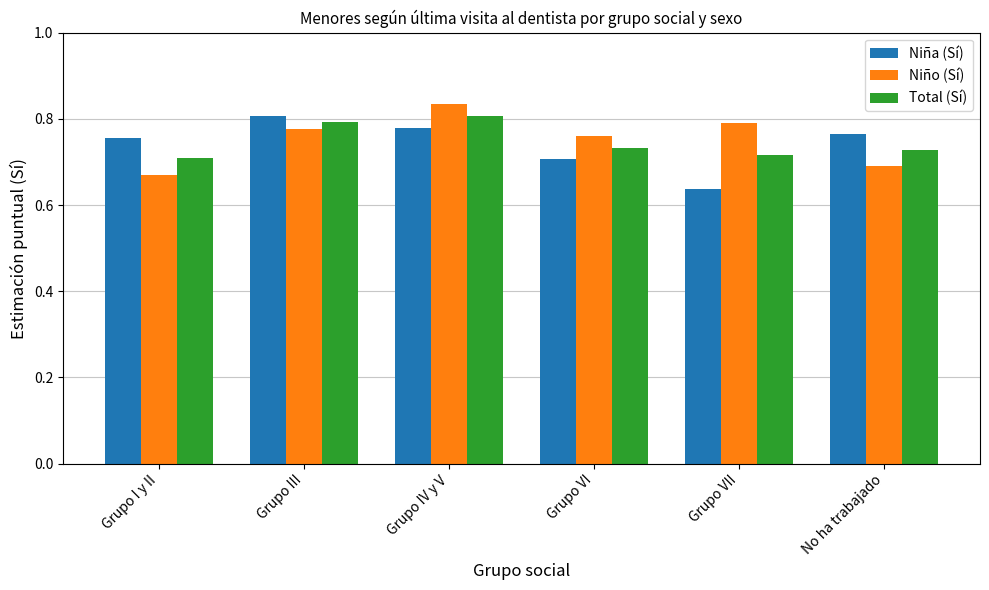

At which label is Niña (Sí) closest to 0?

Grupo VII